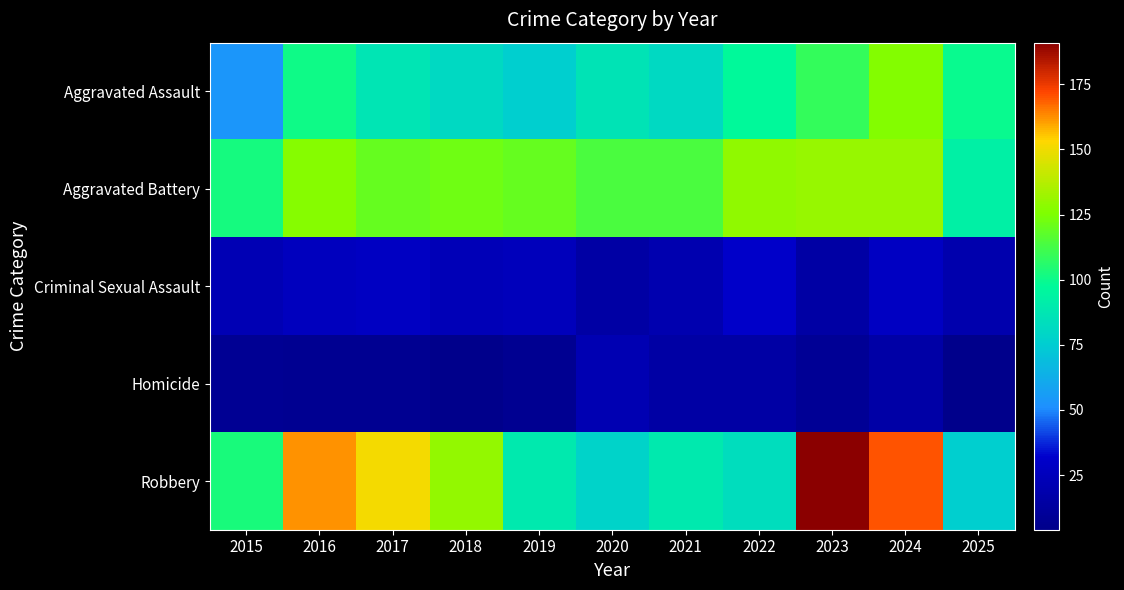

What is the total value across all series at 2024?

471